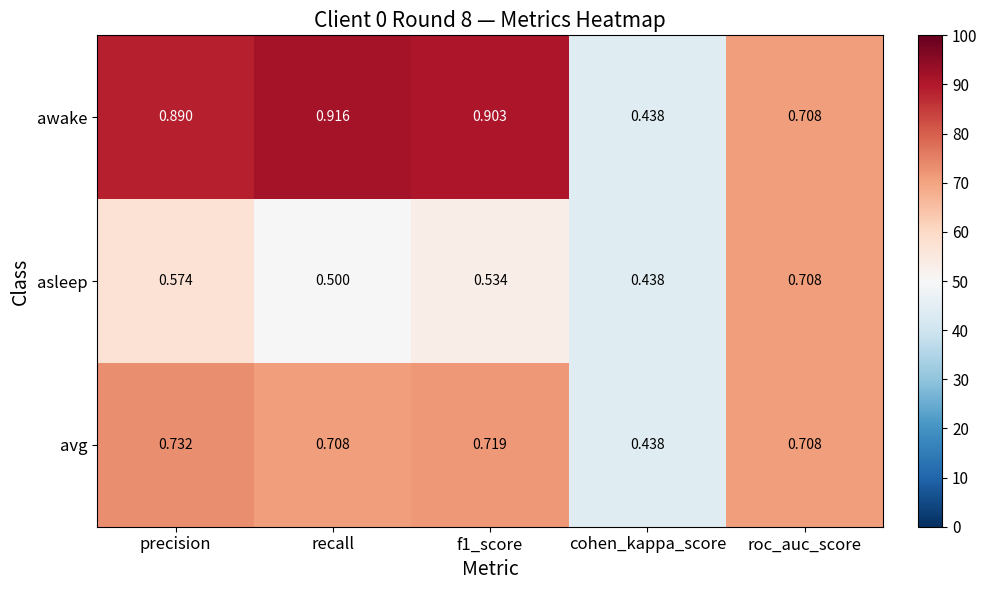

List the series in order of their overall mean, highest first.

awake, avg, asleep